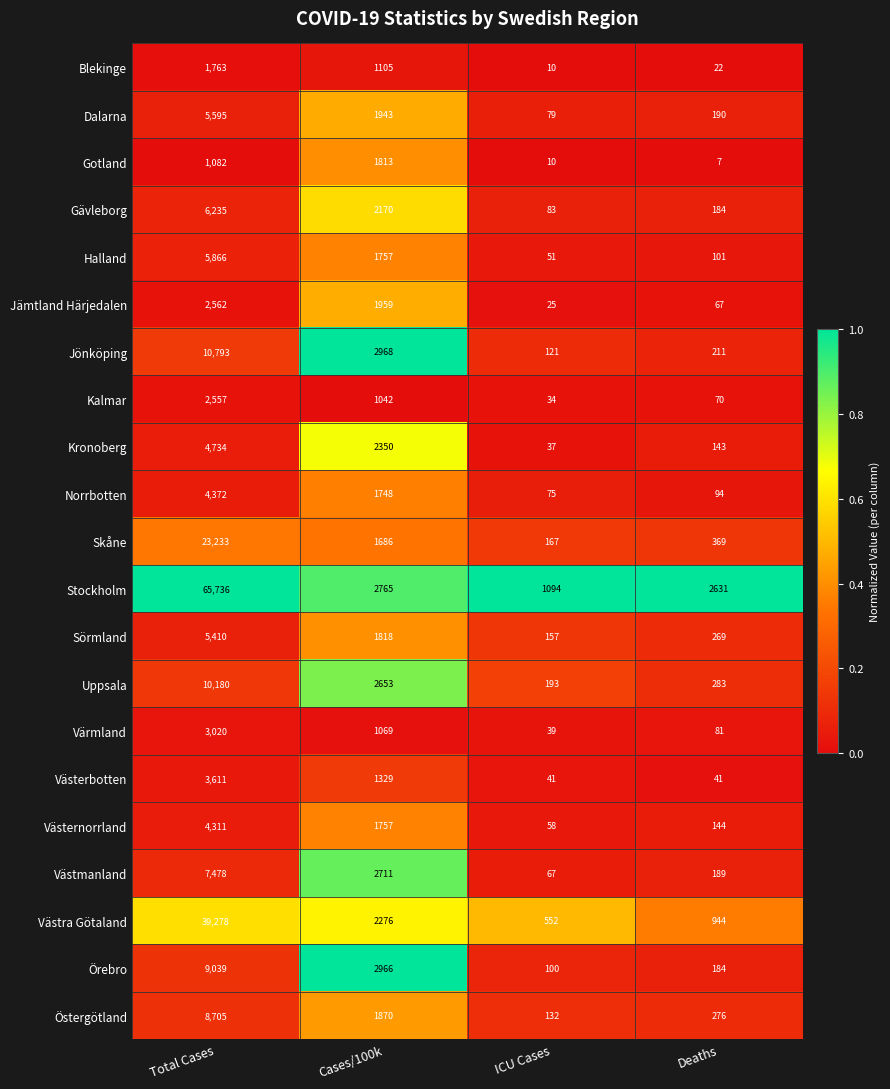

What is the total value across all series at Cases/100k?

41755